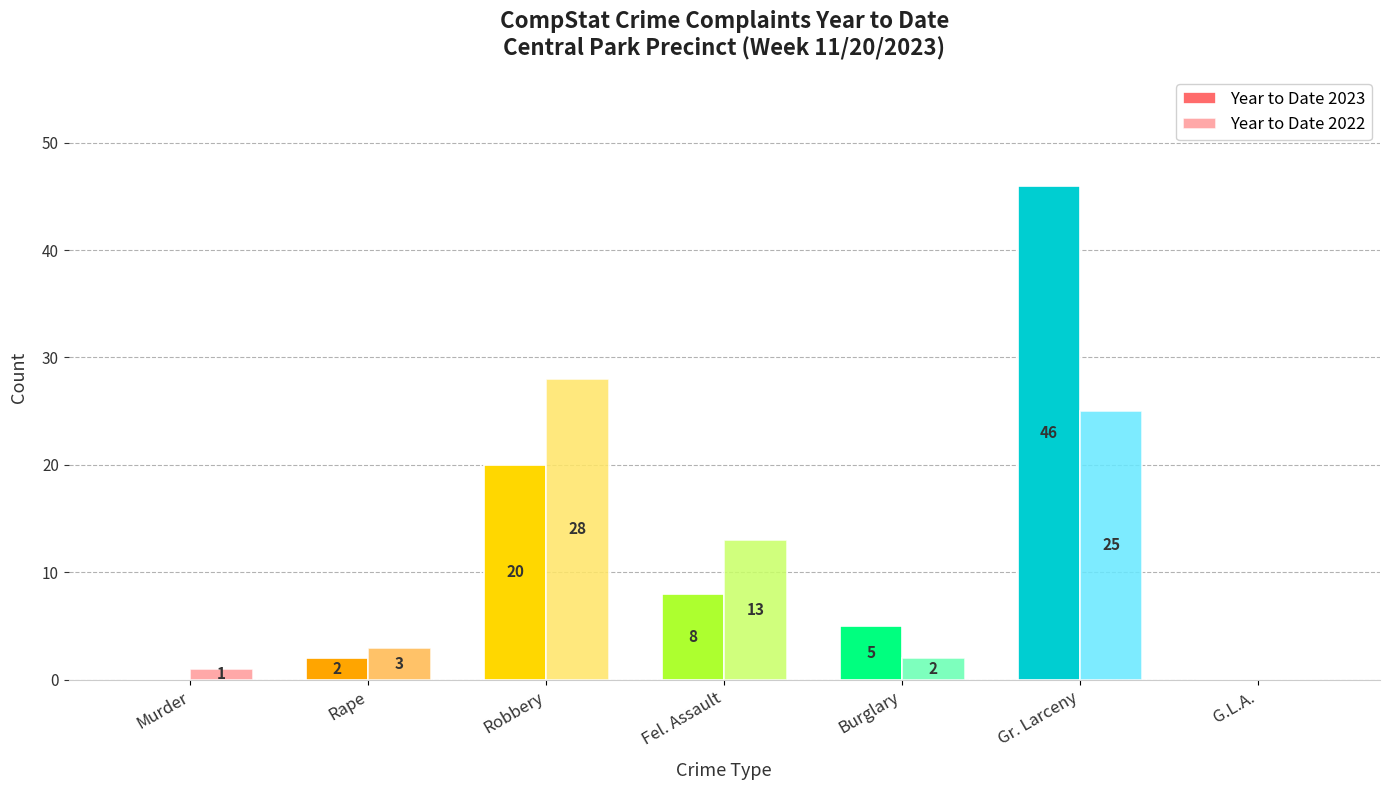

What is the total value across all series at Rape?

5